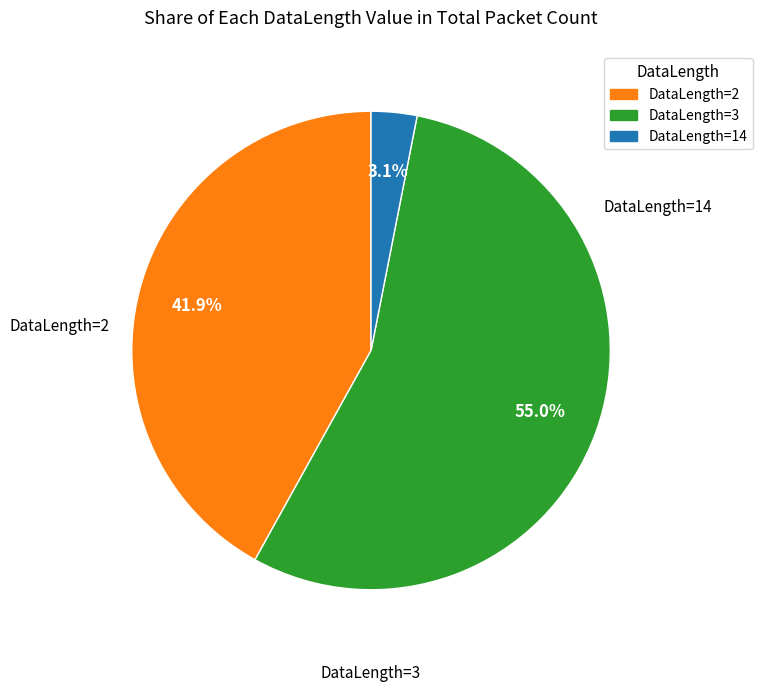

Is there a majority slice in this chart?

Yes